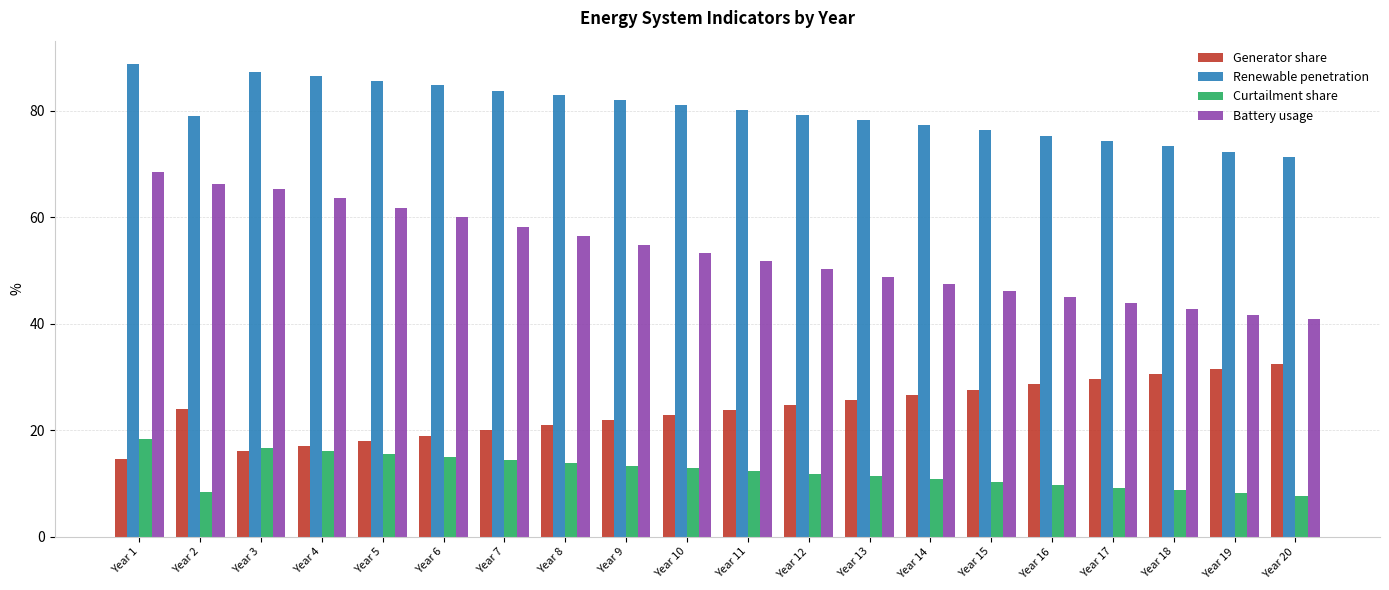

What are all the series names shown in the legend?

Generator share, Renewable penetration, Curtailment share, Battery usage